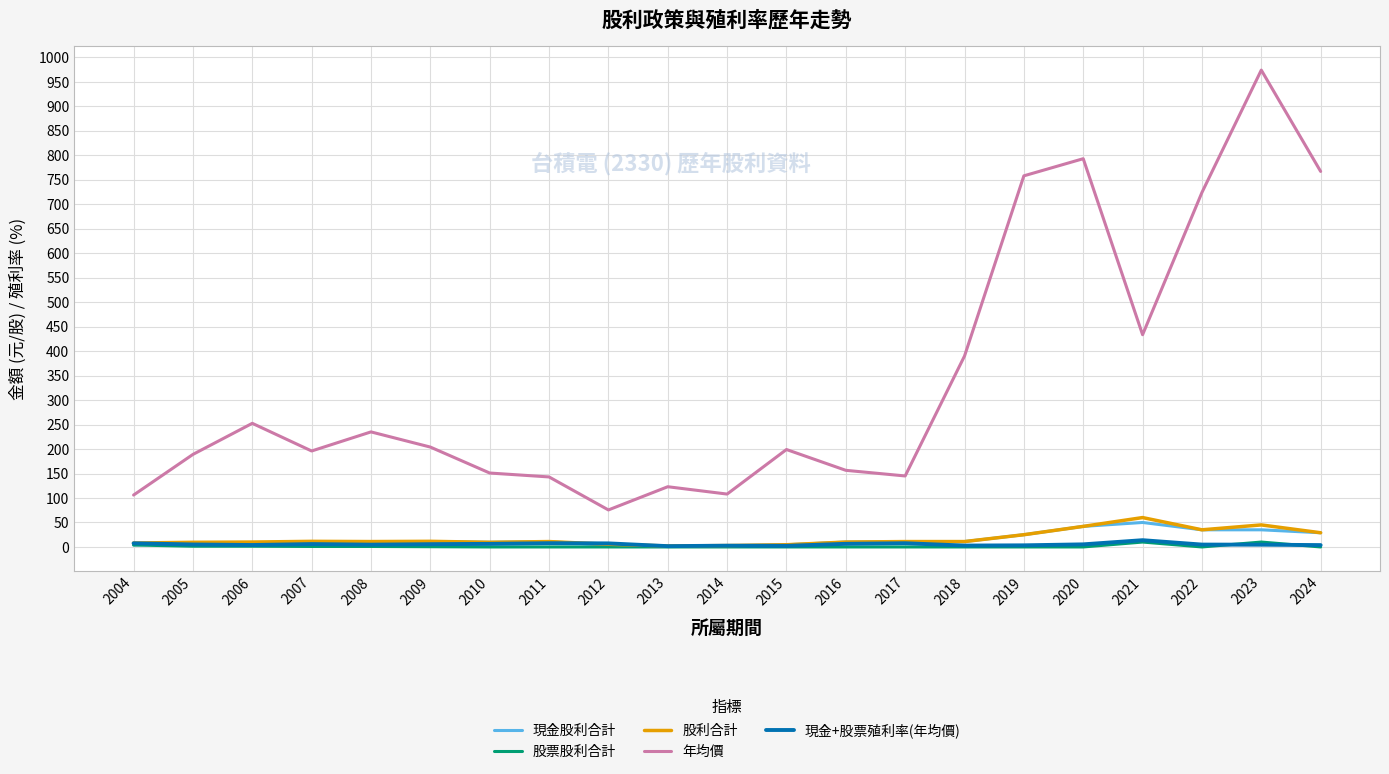

After their last crossing, which series has the higher values: 現金+股票殖利率(年均價) or 股利合計?

股利合計